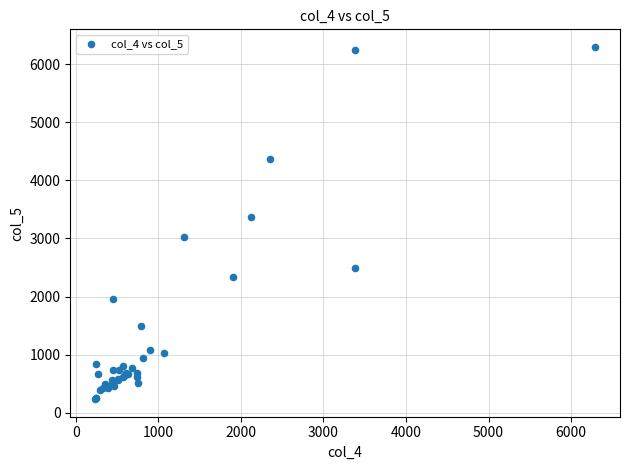

What Y value in the scatter plot is closest to 3265?

3374.7